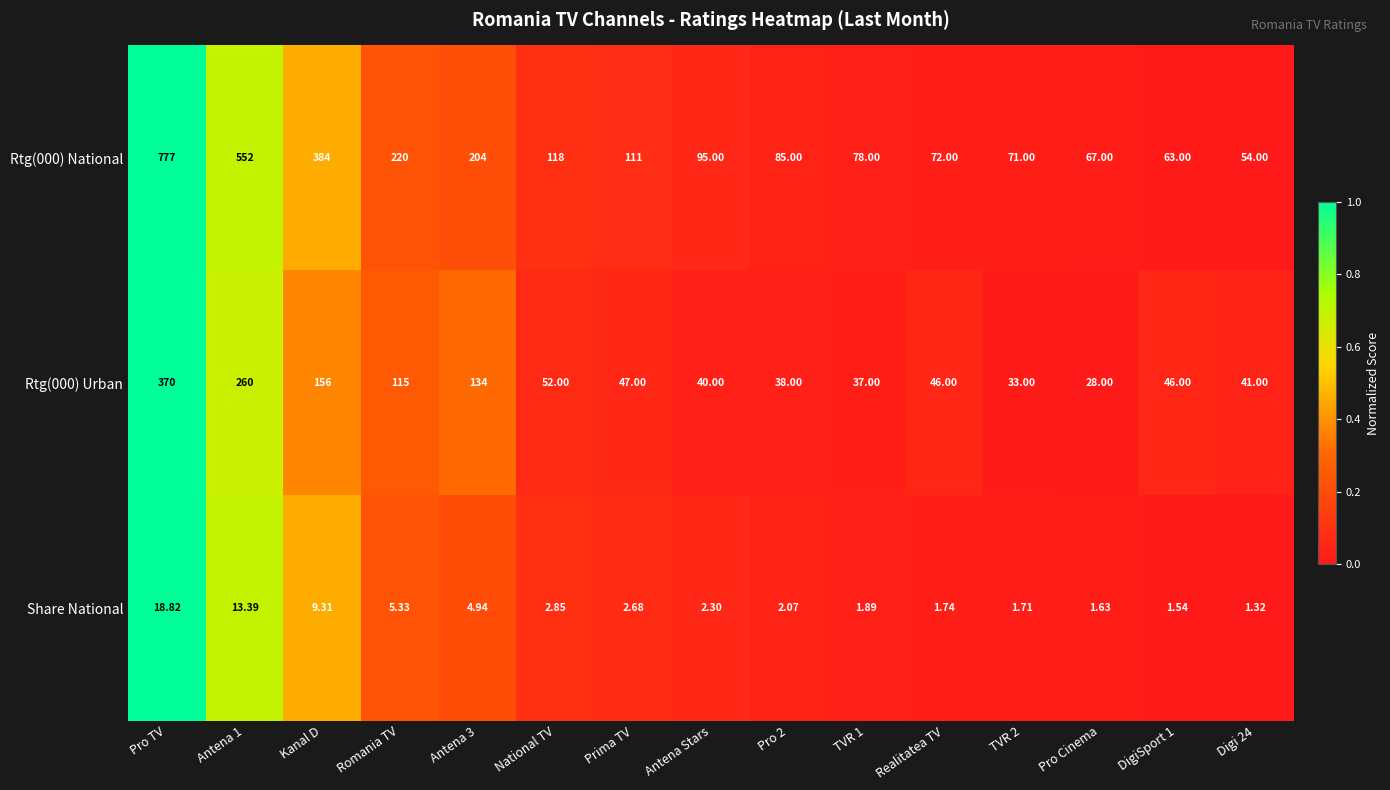

Which series has the widest spread of values?

Rtg(000) National